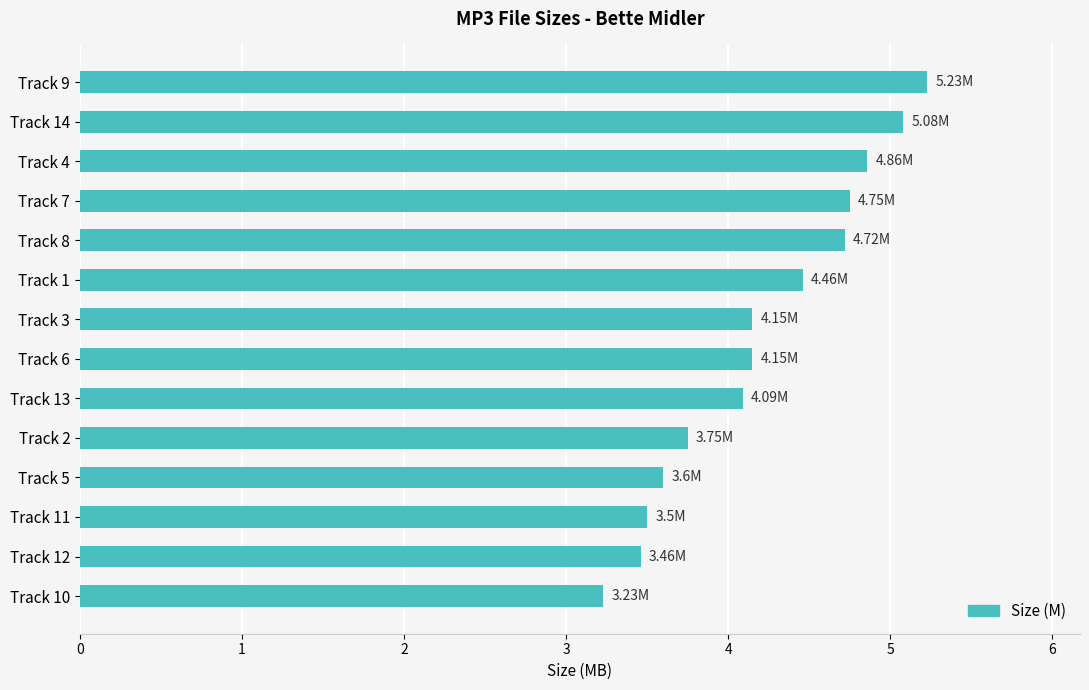

What is the difference between the values at Track 1 and Track 5?

0.9